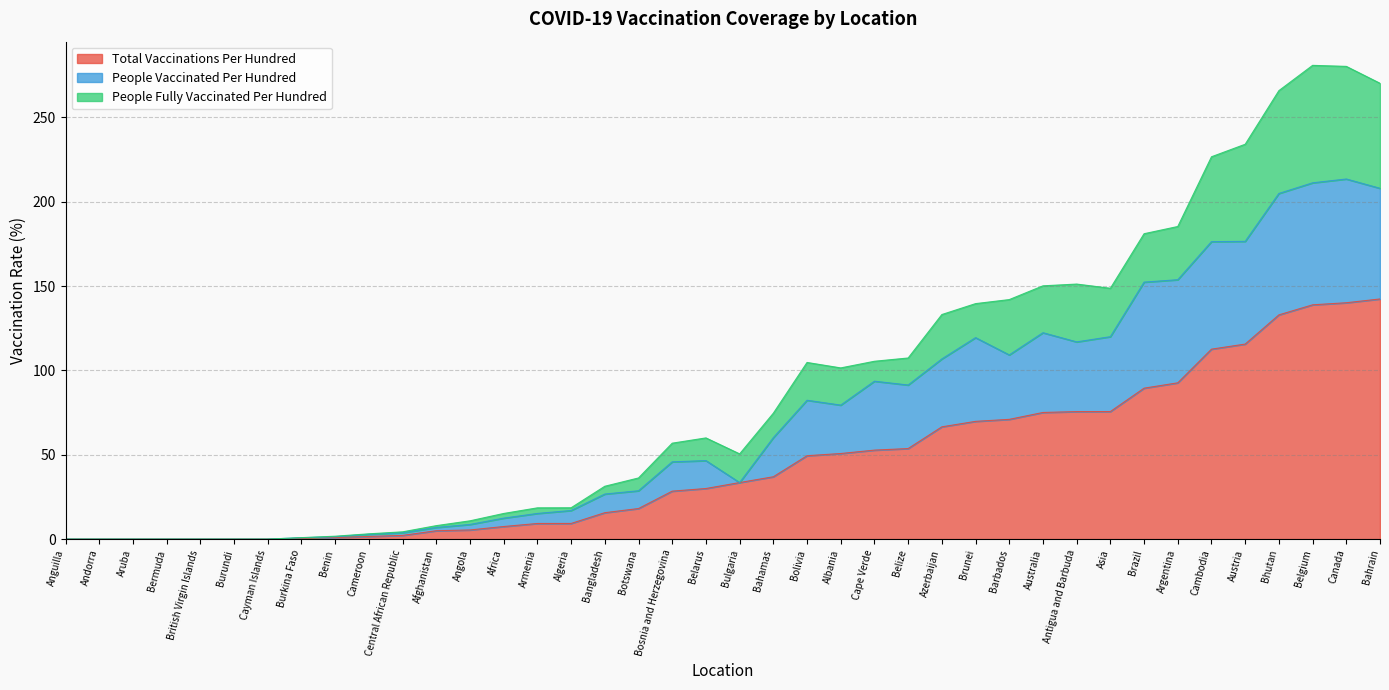

What is the difference between the people_fully_vaccinated_per_hundred values at Aruba and Africa?

2.8